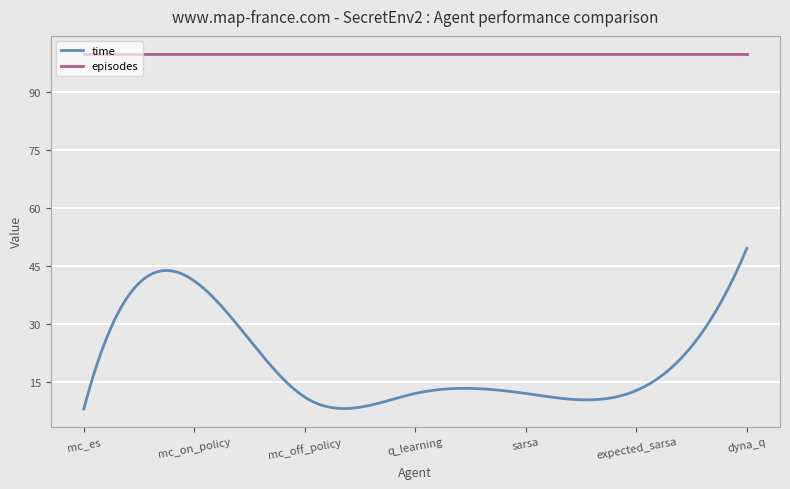

True or false: time and episodes cross at least once.

False